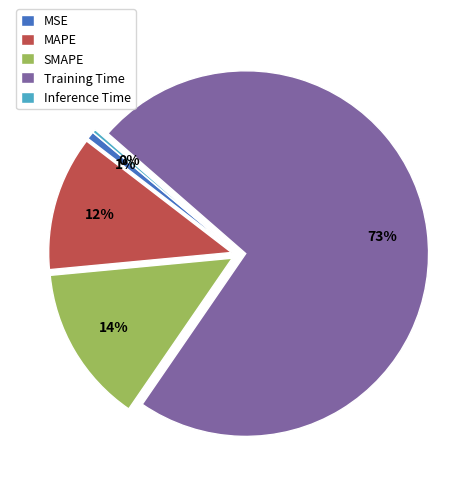

Which category has the biggest portion of the pie?

Training Time